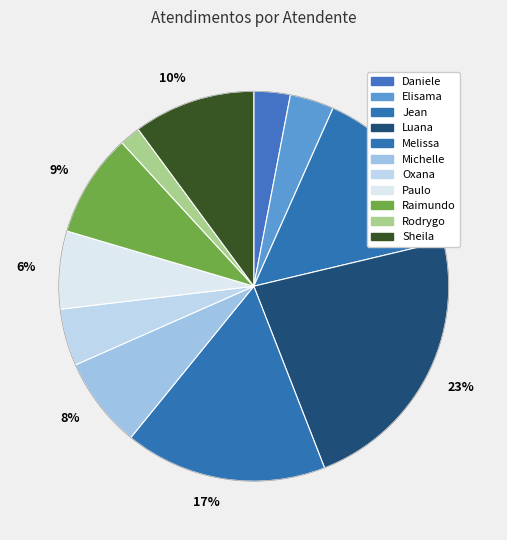

How many segments does this pie chart have?

11